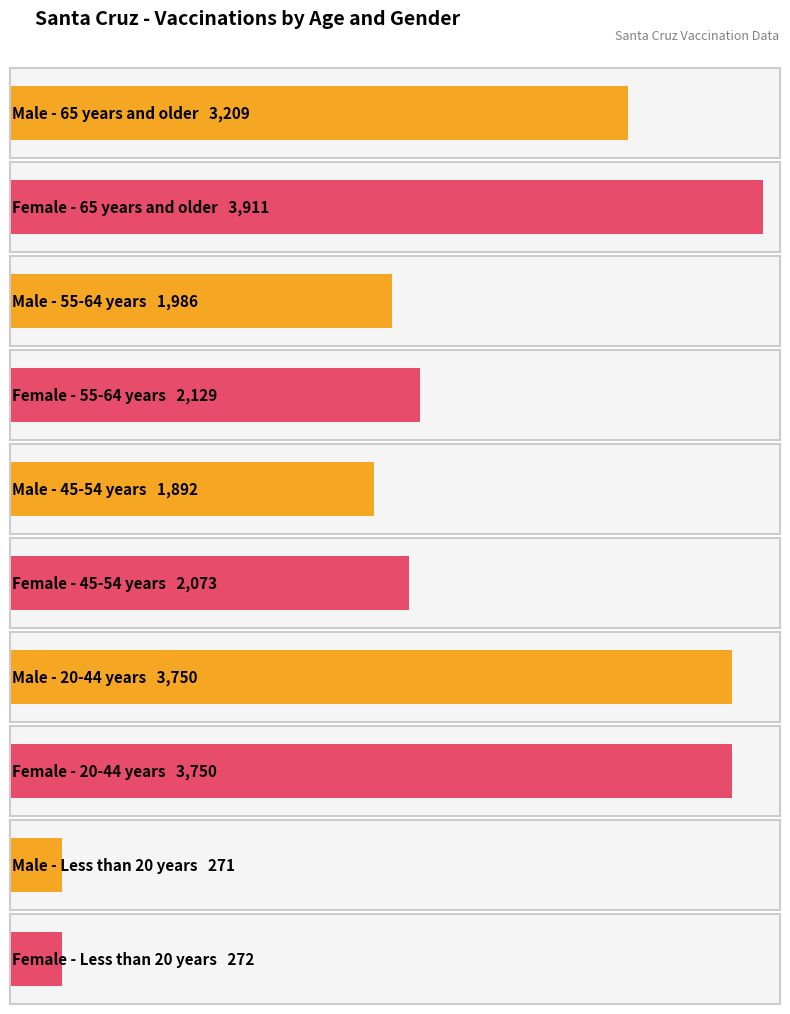

What is the difference between the Male values at 45-54 years and 20-44 years?

1858